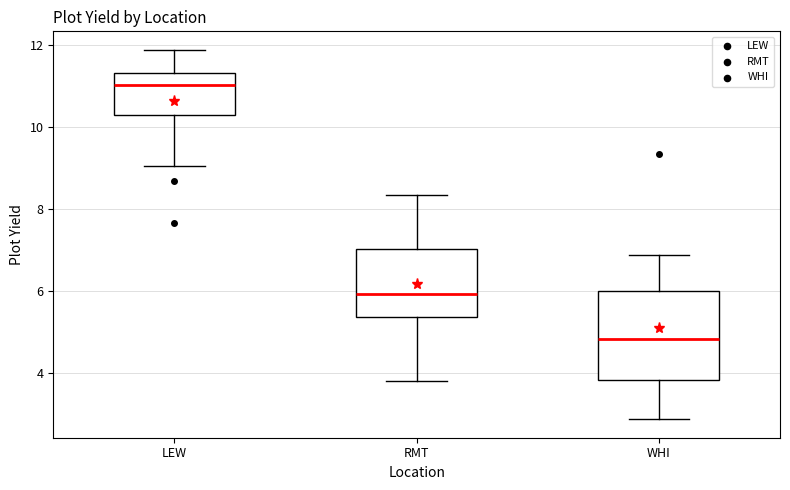

Reading left to right, read every box against the y-axis: the position of its median line, the range the box covers, and the ends of its whiskers. The values are not printed on the chart, so give them approximately, as read against the axis.

LEW: median 11.0, box 10.2 to 11.4, whiskers 9.0 to 11.8
RMT: median 6.0, box 5.4 to 7.0, whiskers 3.8 to 8.4
WHI: median 4.8, box 3.8 to 6.0, whiskers 2.8 to 6.8